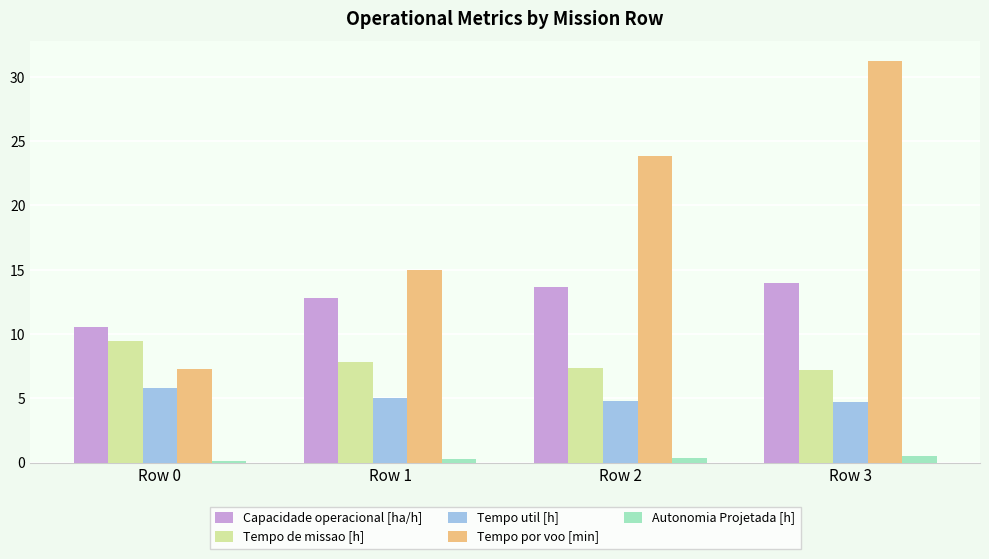

List the series in order of their peak value, lowest first.

Autonomia Projetada [h], Tempo util [h], Tempo de missao [h], Capacidade operacional [ha/h], Tempo por voo [min]